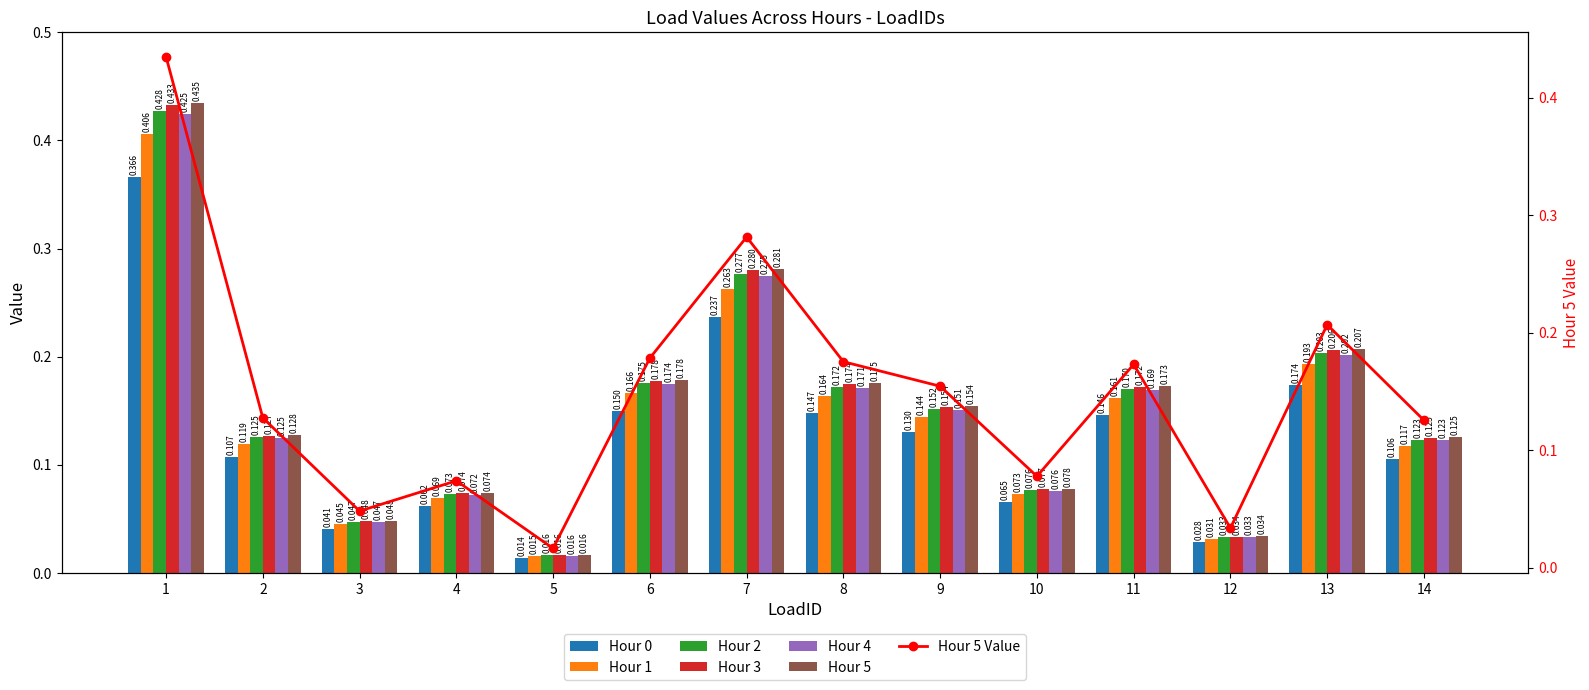

Which series changed the most between 8 and 13?

Hour 5